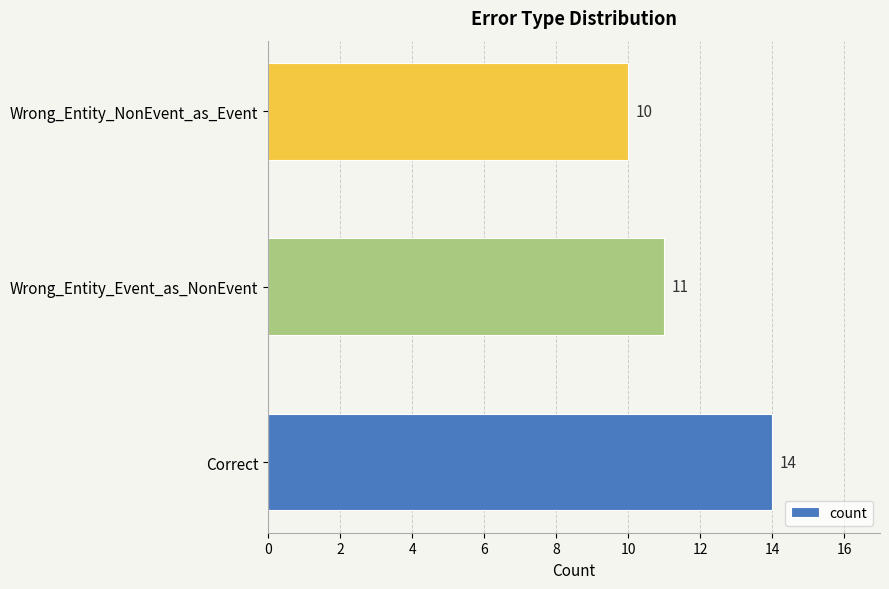

List the labels in order of value, largest first.

Correct, Wrong_Entity_Event_as_NonEvent, Wrong_Entity_NonEvent_as_Event